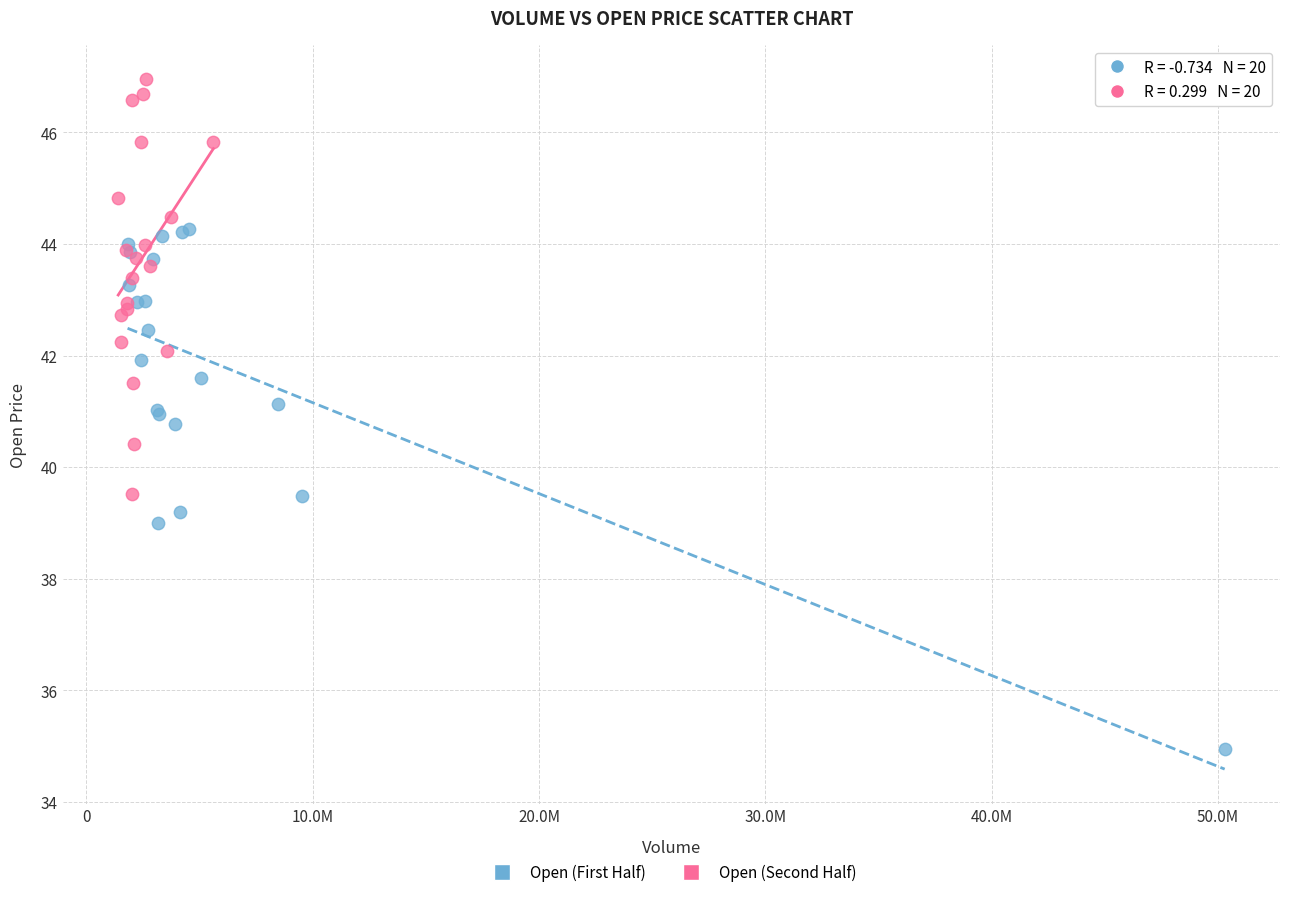

What are all the series names shown in the legend?

Open (First Half), Open (Second Half)